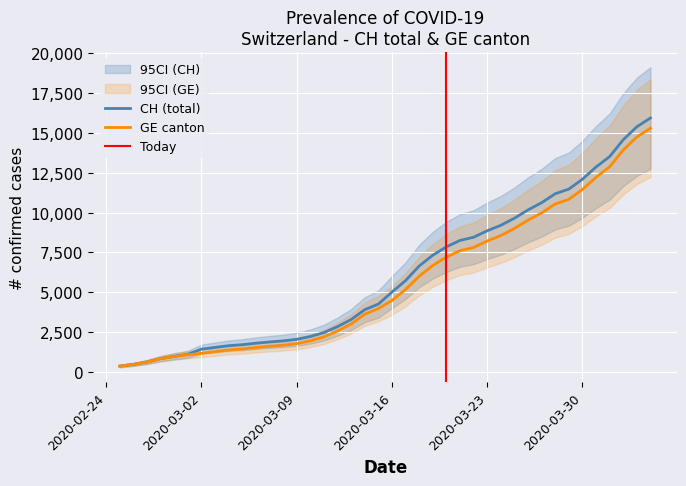

Between 2020-03-26 and 2020-02-25, which is larger?

2020-03-26